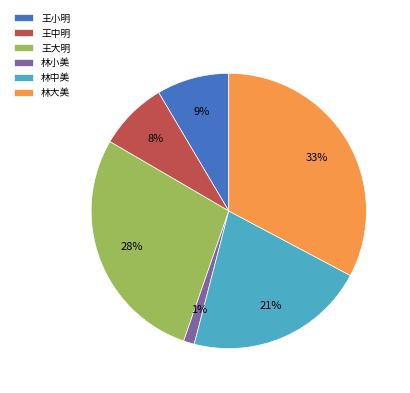

The 林中美 slice represents 10% of the pie. True or false?

False